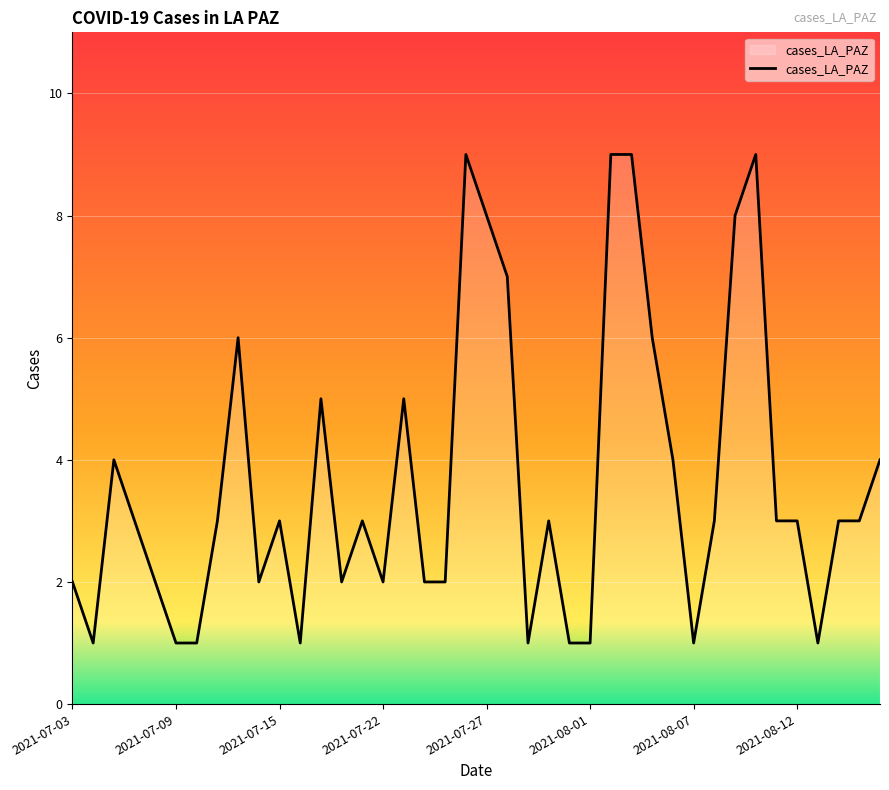

What is the maximum value shown in the chart?

9